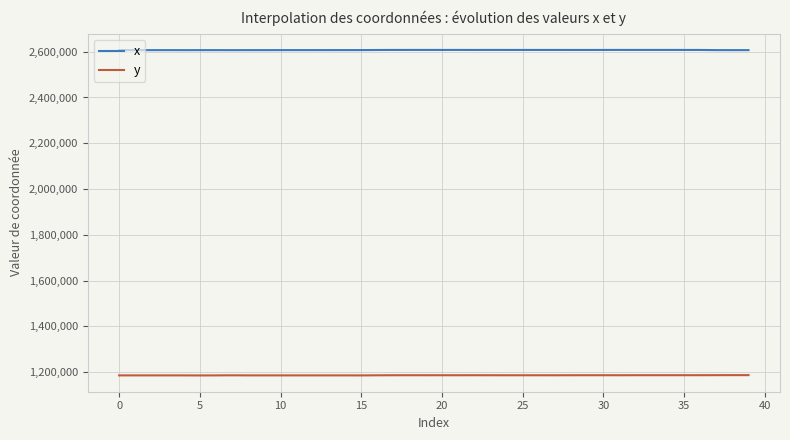

Which series has the largest total across all categories?

x